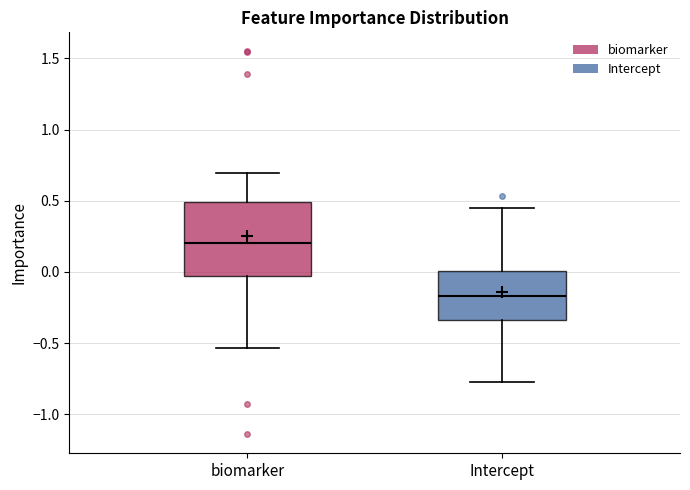

Reading left to right, transcribe this box plot: for each box, give where its median line is, the range the box spans, and where its two whiskers end, as read against the y-axis. The values are not printed on the chart, so give them approximately, as read against the axis.

biomarker: median 0.20, box -0.05 to 0.50, whiskers -0.55 to 0.70
Intercept: median -0.15, box -0.35 to 0.00, whiskers -0.75 to 0.45